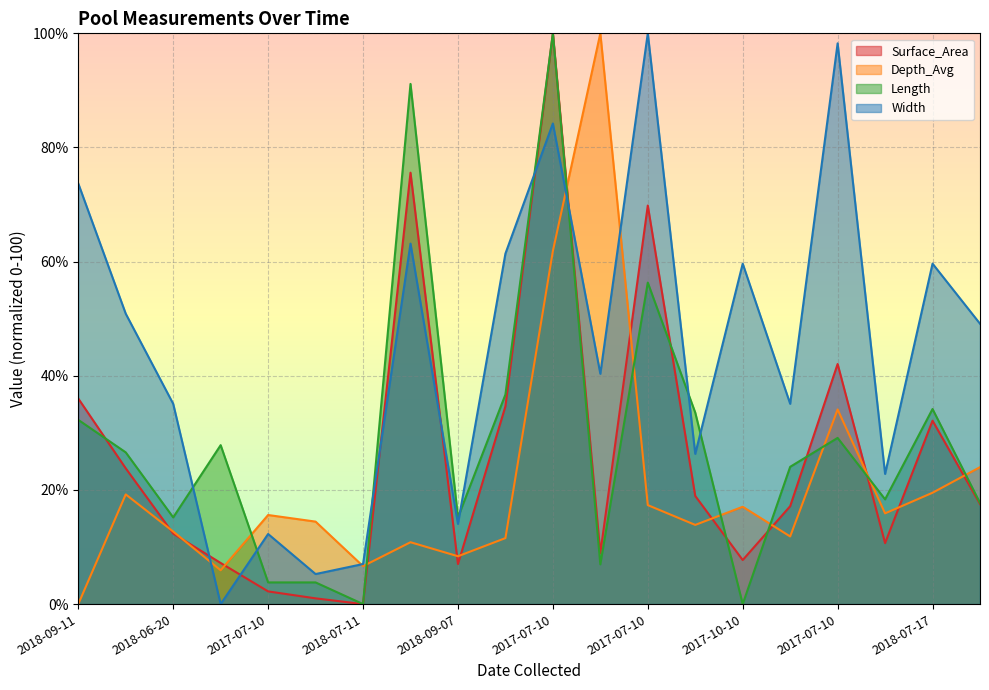

Does the chart display data point markers on the line(s)?

No